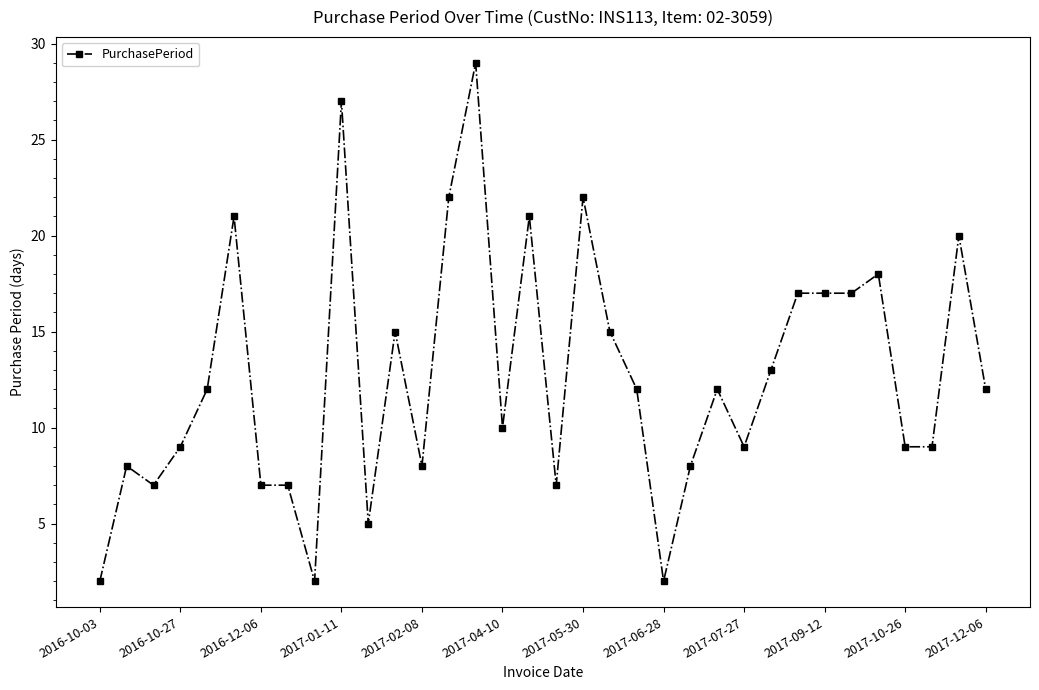

Reading right to left, list all the values displayed in this chart.

12	20	9	9	18	17	17	17	13	9	12	8	2	12	15	22	7	21	10	29	22	8	15	5	27	2	7	7	21	12	9	7	8	2